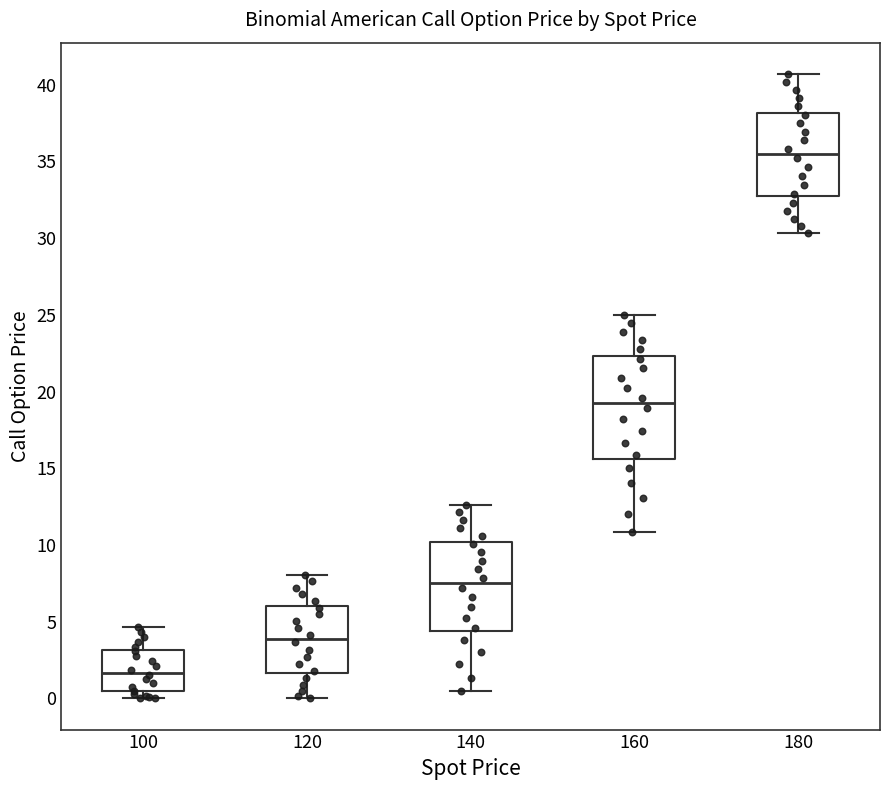

Which box has the highest median line?

180